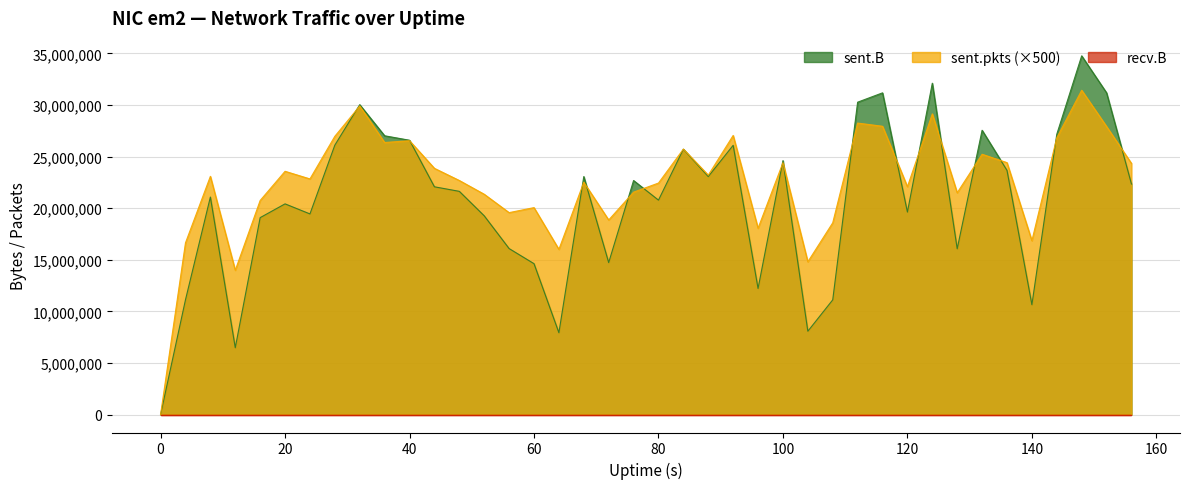

What is the total value across all series at 120?

41715881